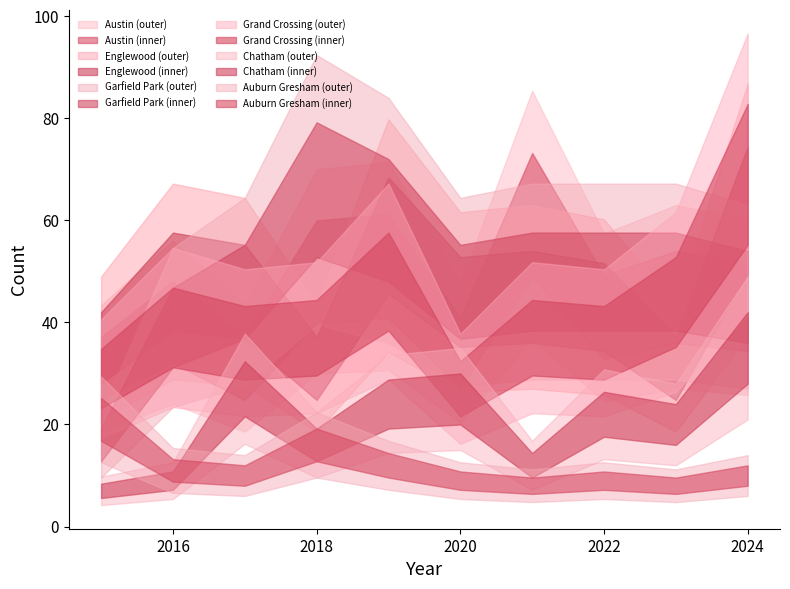

How many lines are shown in the chart?

6